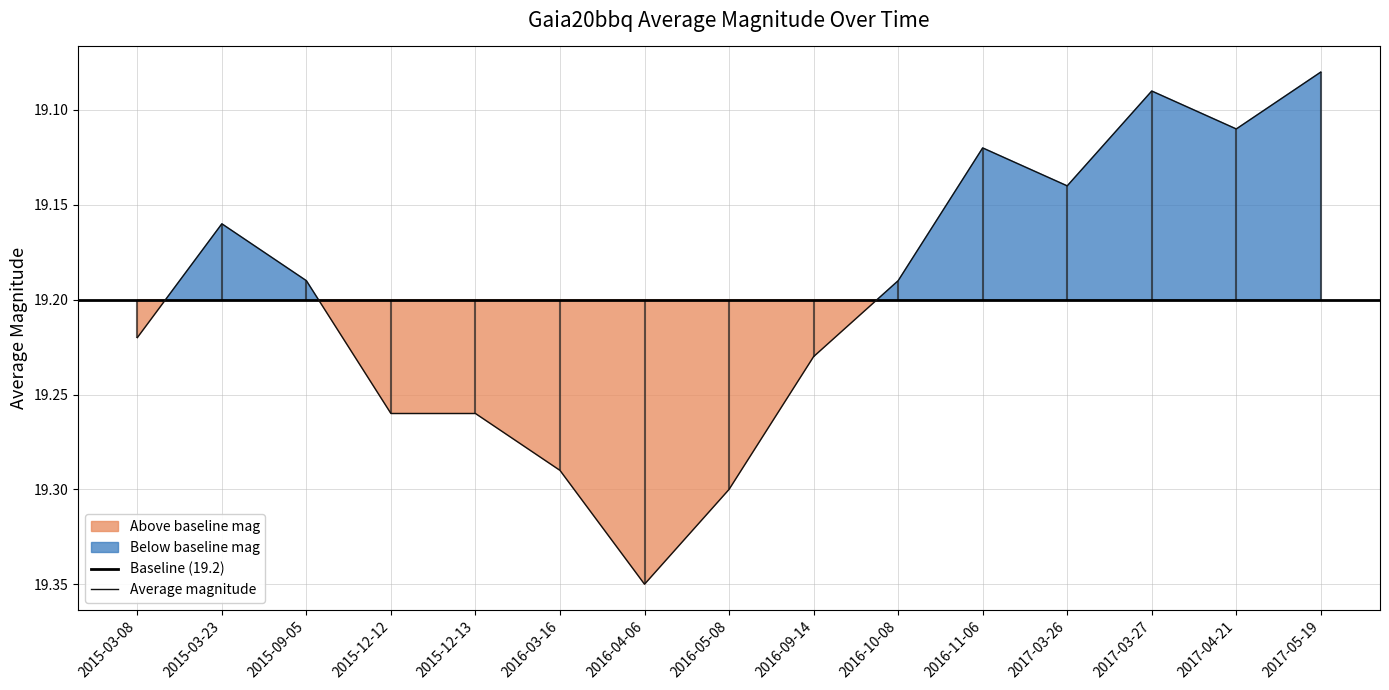

What is the label of the 7th point from the right?

2016-09-14